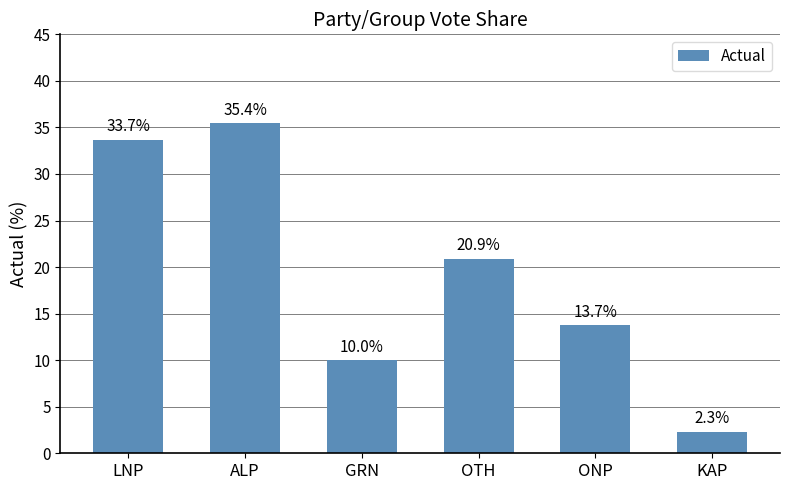

The value at ALP is 35.4. True or false?

True